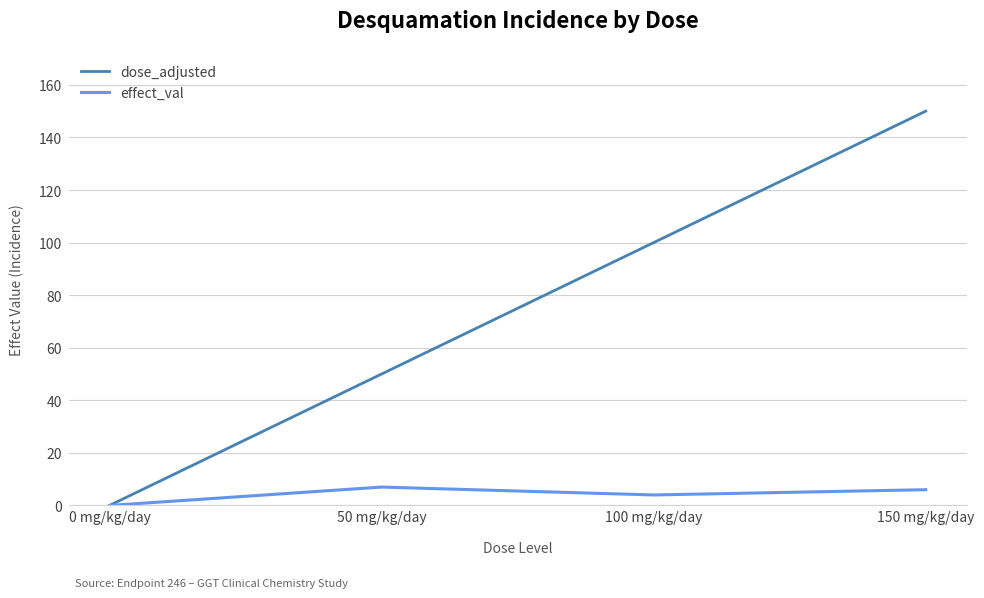

What is the spread (max minus min) of values at 150 mg/kg/day?

144